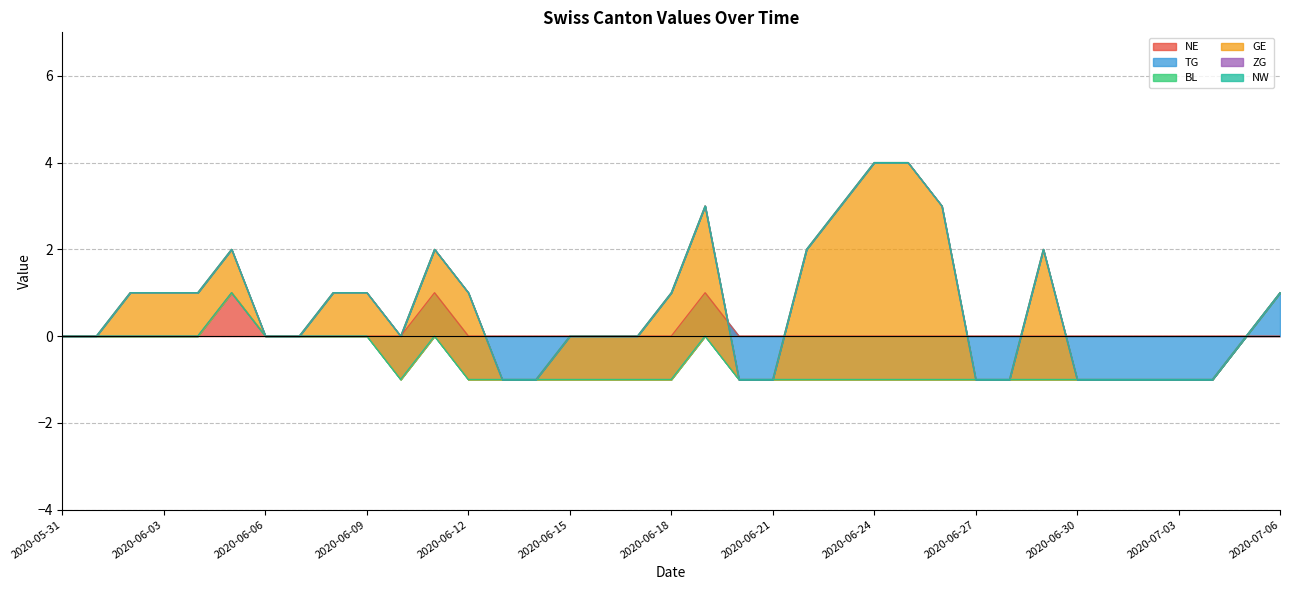

What are all the series names shown in the legend?

NE, TG, BL, GE, ZG, NW